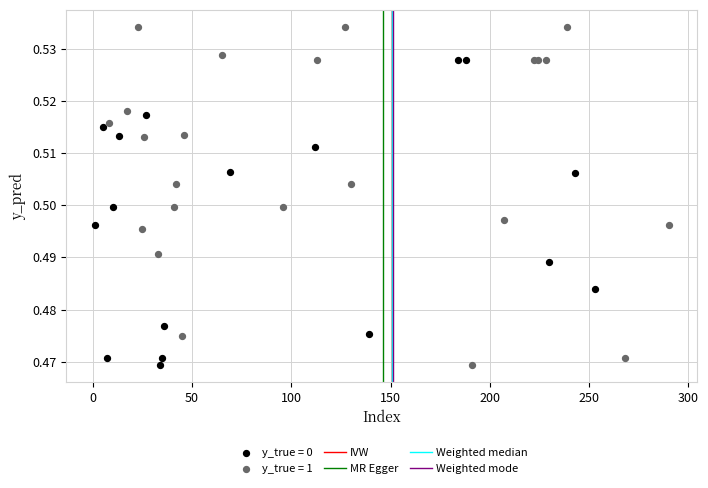

Which series reaches the maximum Y coordinate?

y_true = 1